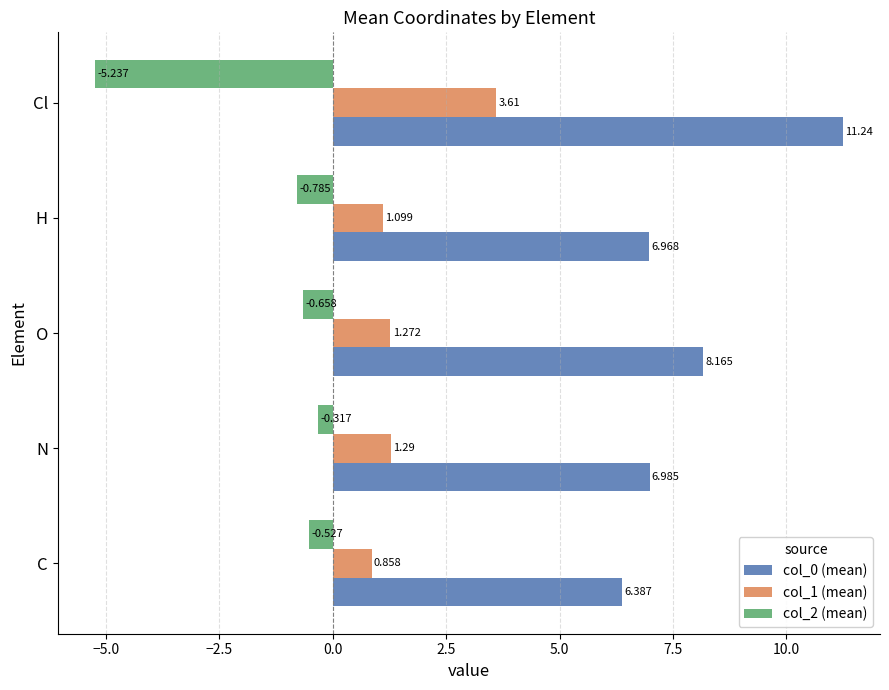

Rank the series by their maximum value, from lowest to highest.

col_2 (mean), col_1 (mean), col_0 (mean)